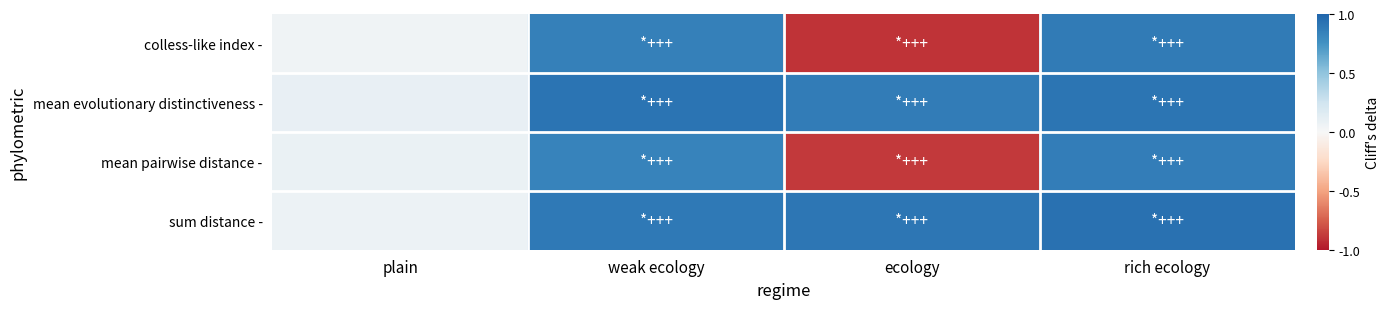

Reading left to right, what are all the values shown in this chart?

colless-like index -: plain=0.1	weak ecology=0.8	ecology=-0.9	rich ecology=0.9
mean evolutionary distinctiveness -: plain=0.1	weak ecology=0.9	ecology=0.9	rich ecology=0.9
mean pairwise distance -: plain=0.1	weak ecology=0.8	ecology=-0.9	rich ecology=0.9
sum distance -: plain=0.1	weak ecology=0.9	ecology=0.9	rich ecology=0.9